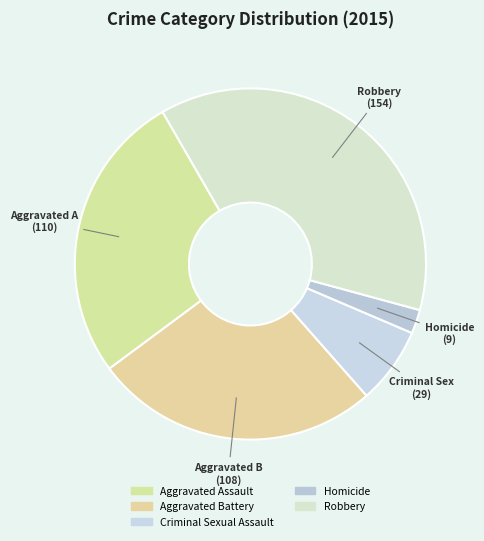

Rank the categories by value from lowest to highest.

Homicide, Criminal Sexual Assault, Aggravated Battery, Aggravated Assault, Robbery